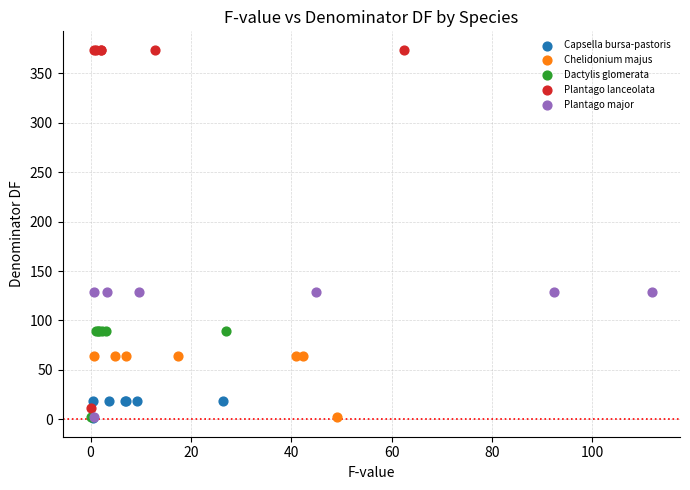

What are all the series names shown in the legend?

Capsella bursa-pastoris, Chelidonium majus, Dactylis glomerata, Plantago lanceolata, Plantago major